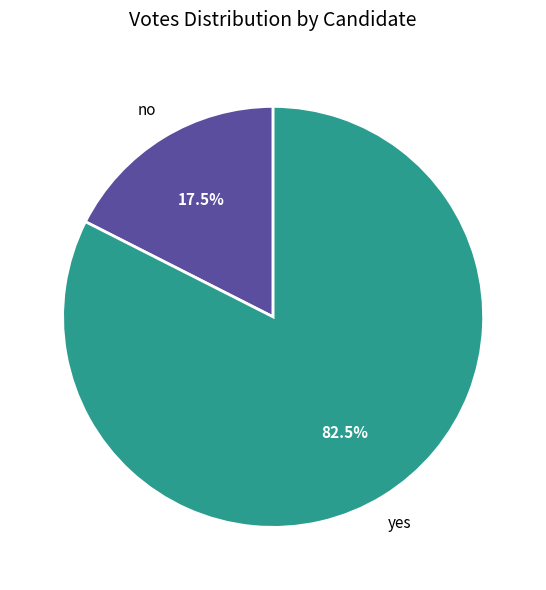

What is the ratio of the value at yes to the value at no?

4.7